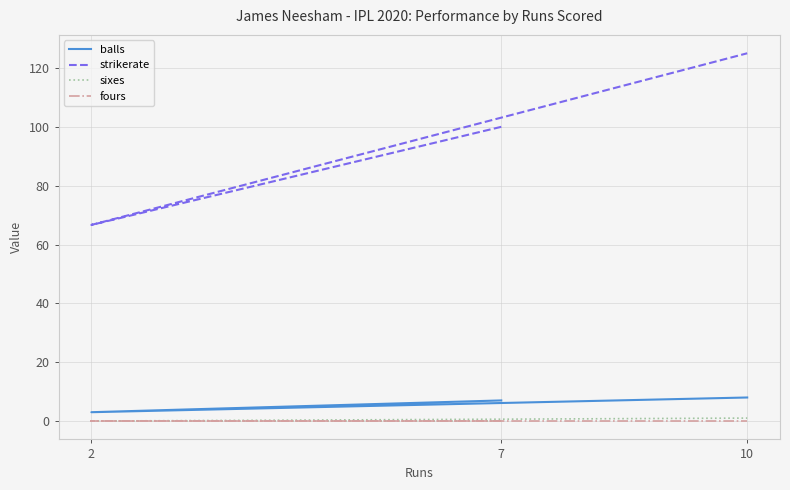

What are all the series names shown in the legend?

balls, strikerate, sixes, fours